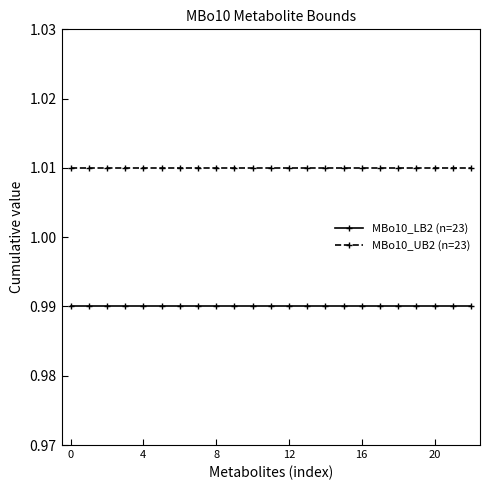

What is the sum of all MBo10_LB2 (n=23) values?

22.8